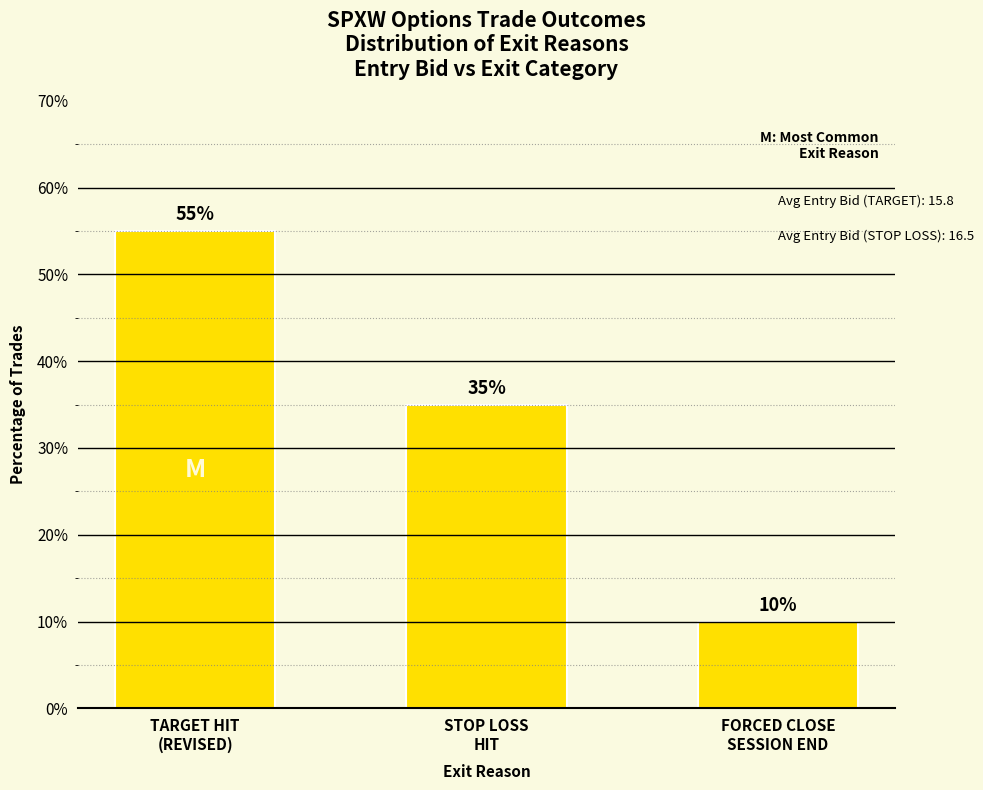

How many values are below 35?

1